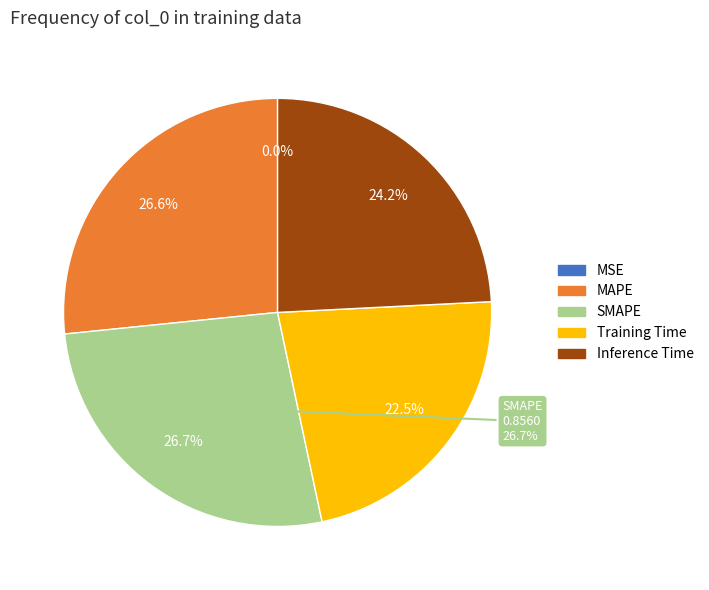

What percentage is the Training Time slice, to the nearest percent?

22%